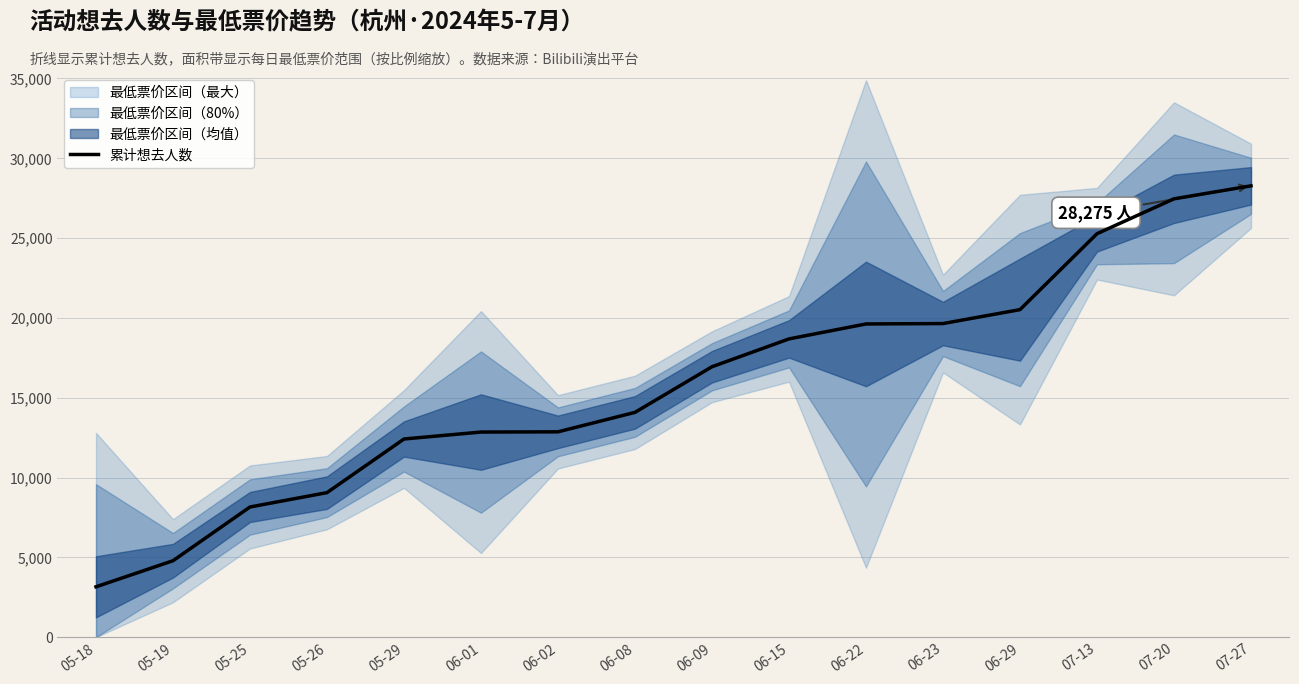

True or false: the data shows 4789 at 05-19.

True